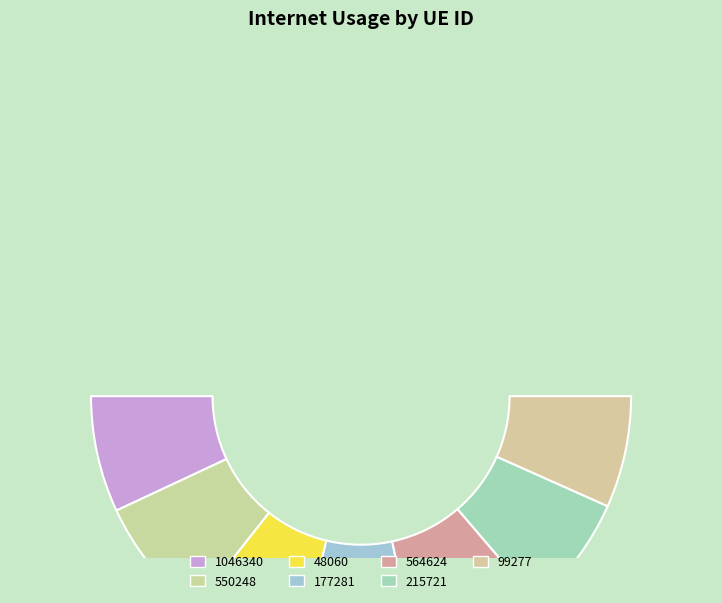

Is there any slice that represents more than half of the pie?

No